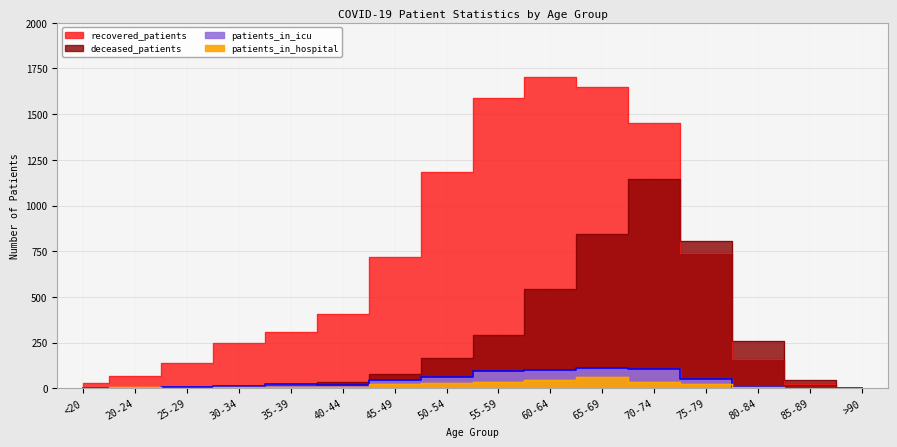

Where is the first local maximum for recovered_patients?

60-64